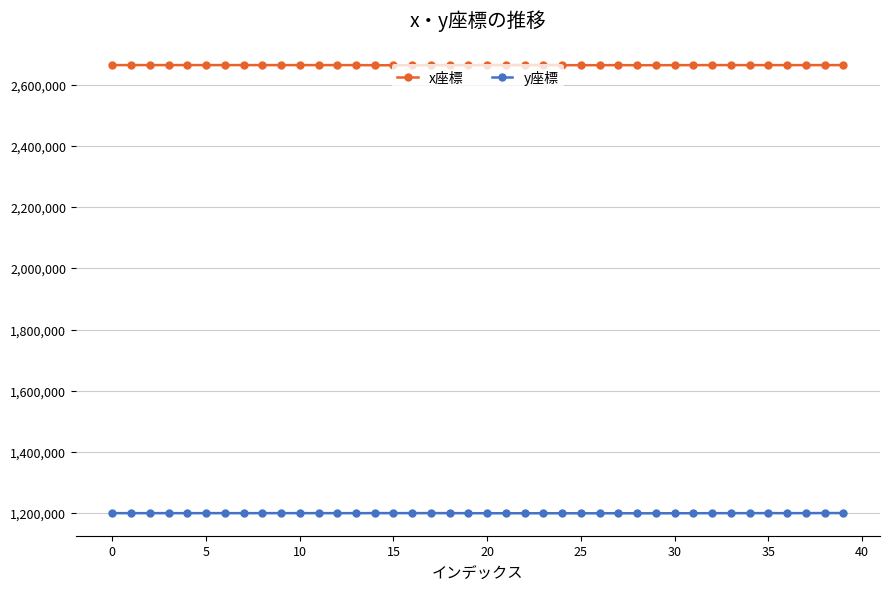

What is the value of the x座標 point at the 16th from the left?

2665460.0